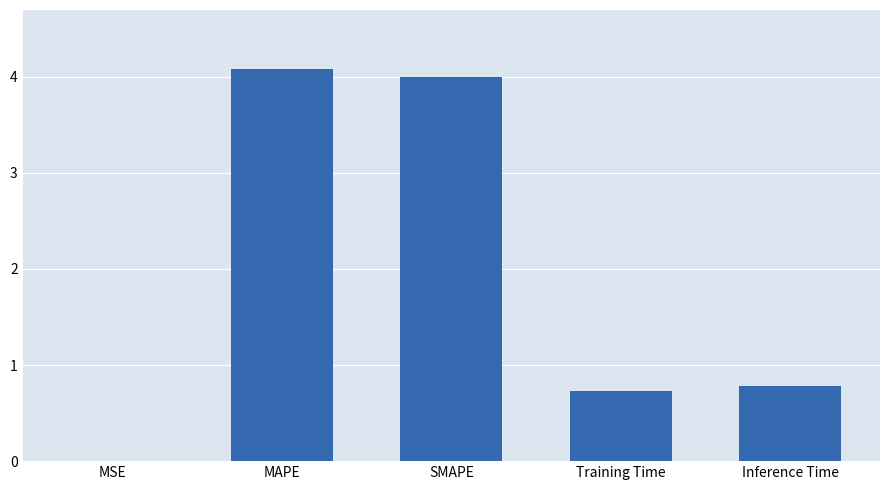

Between MSE and Training Time, which is larger?

Training Time